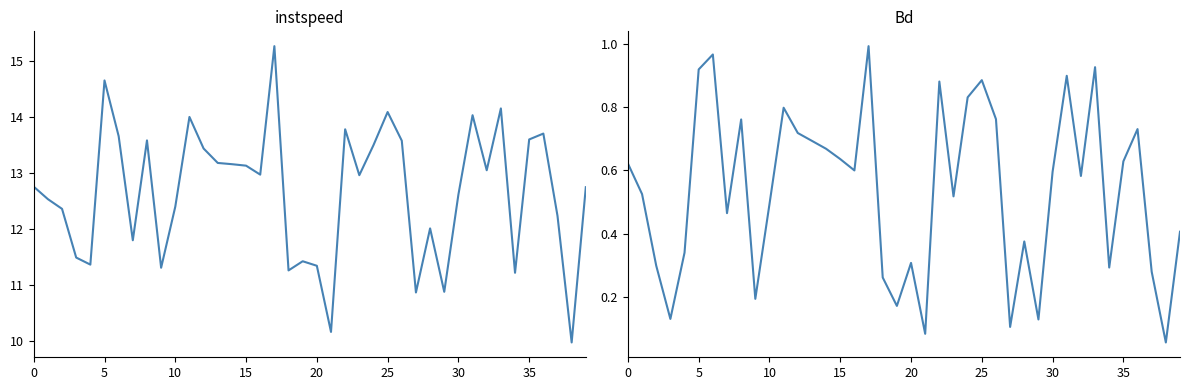

What is the value of the Bd point at the 34th from the left?

0.9